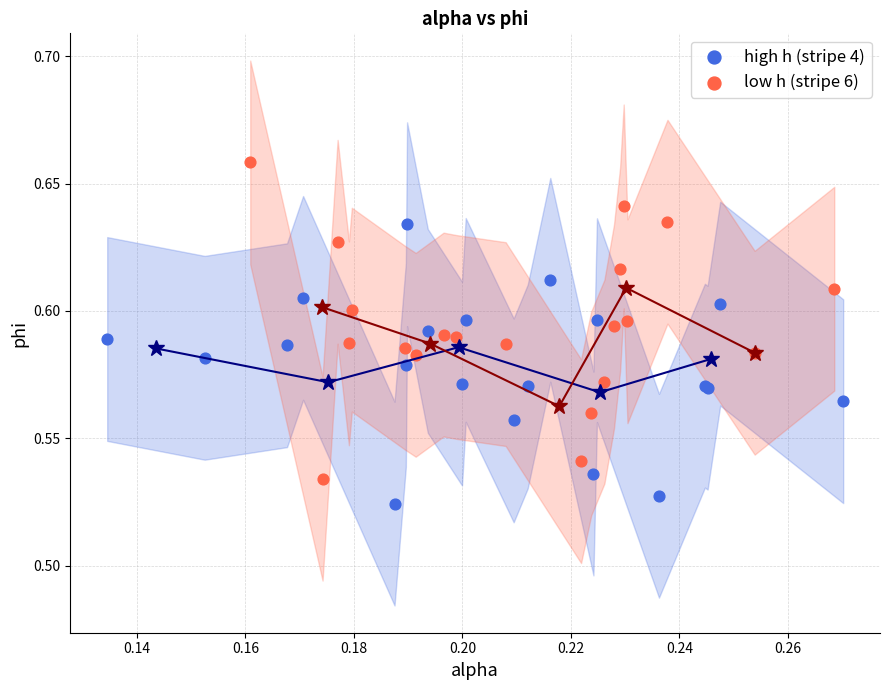

Which series has the widest spread of Y values?

low h (stripe 6)